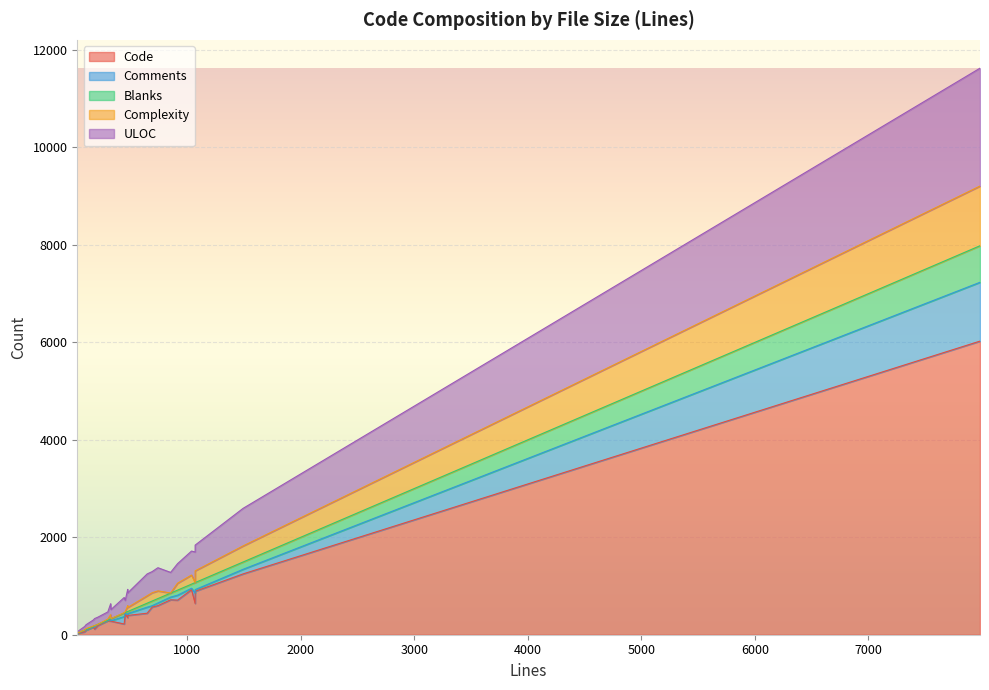

Which series has the largest range (max minus min)?

Code